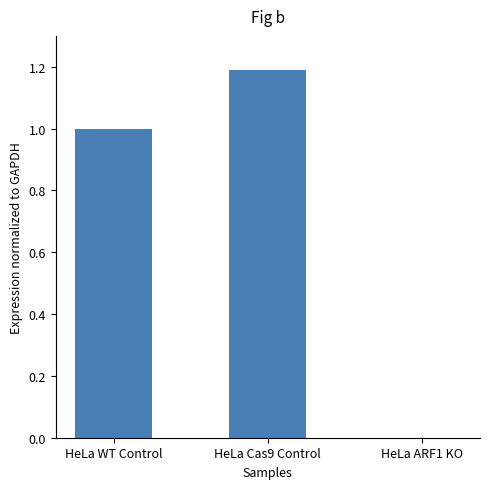

True or false: the data shows 1.0 at HeLa WT Control.

True